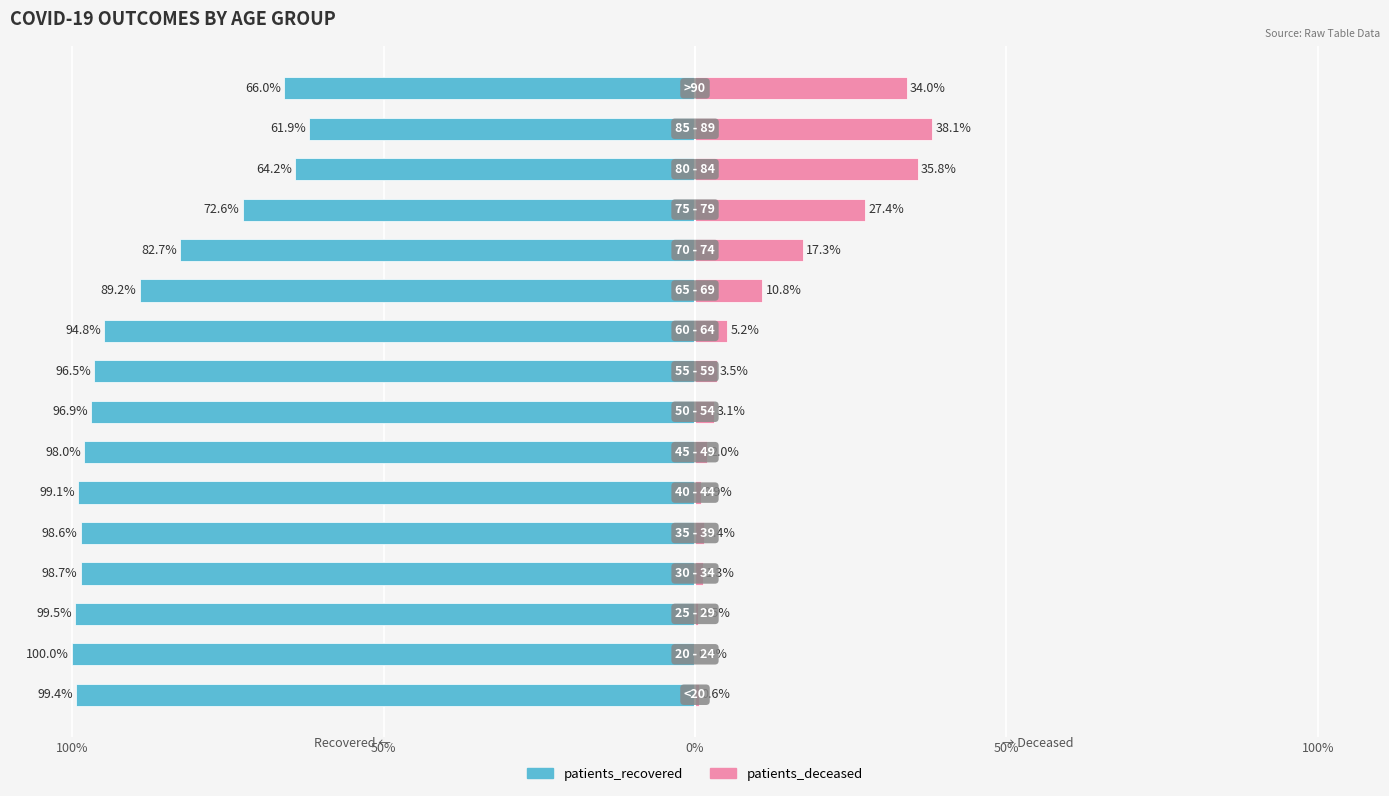

What is the difference between the highest and lowest values at 15?

100.0